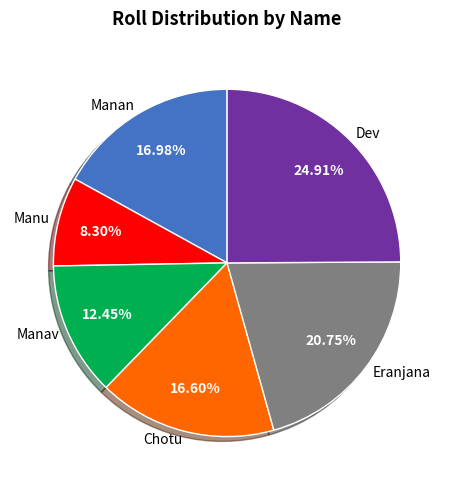

What is the ratio of the value at Chotu to the value at Manan?

1.0